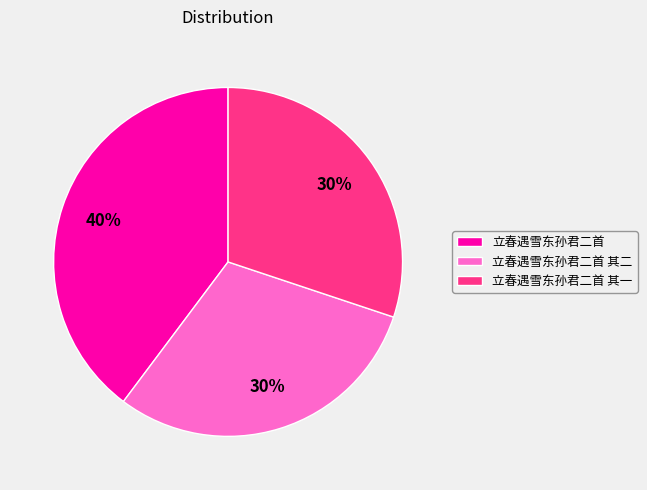

Is there a majority slice in this chart?

No